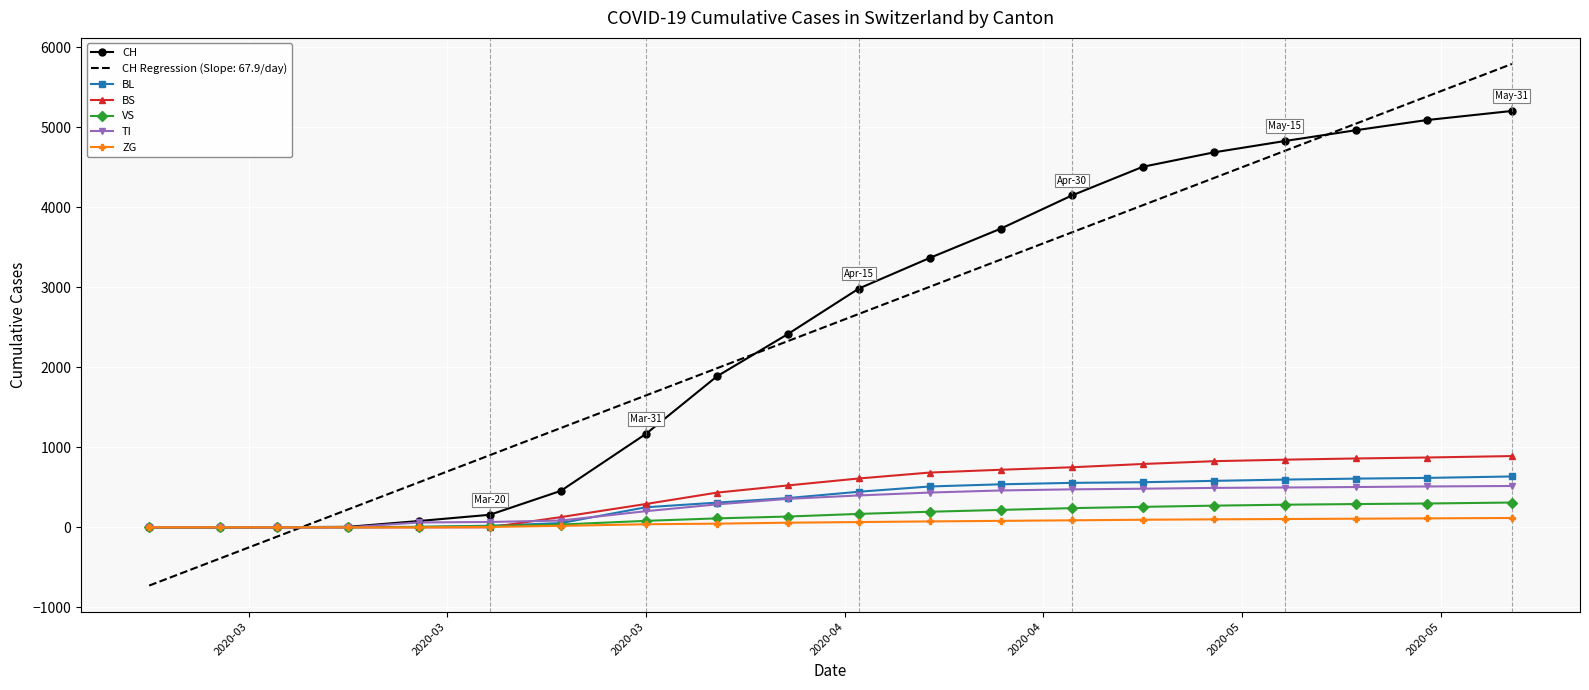

Which series has the widest spread of values?

CH Regression (Slope: 67.9/day)